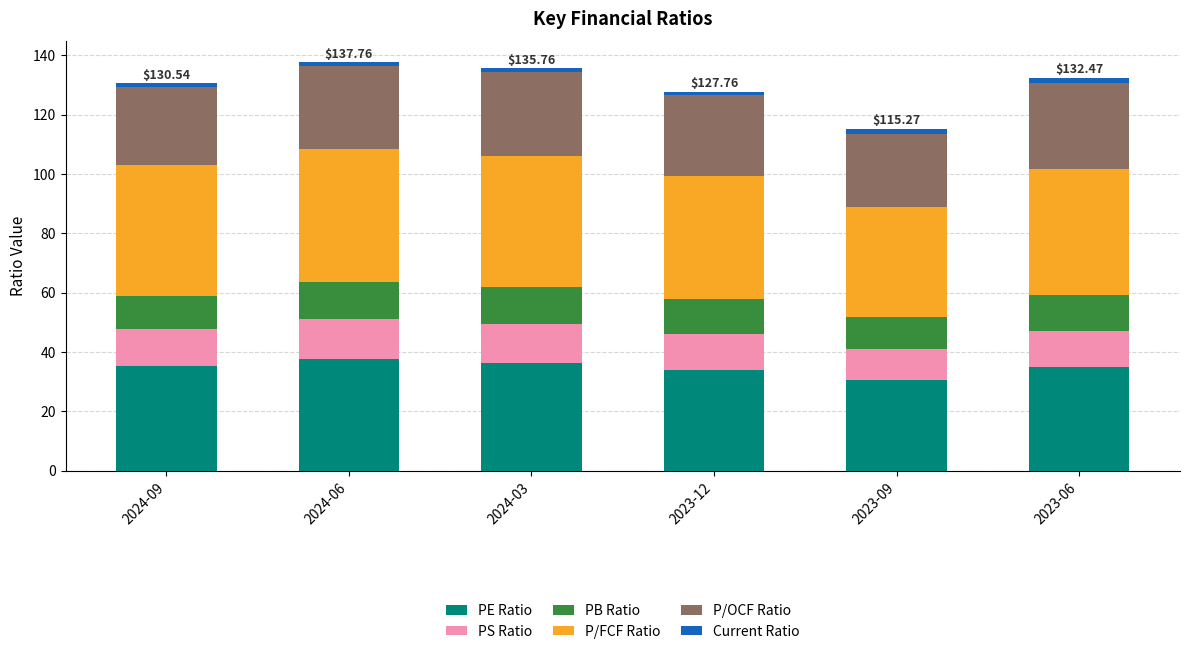

Does the chart contain any negative values?

No